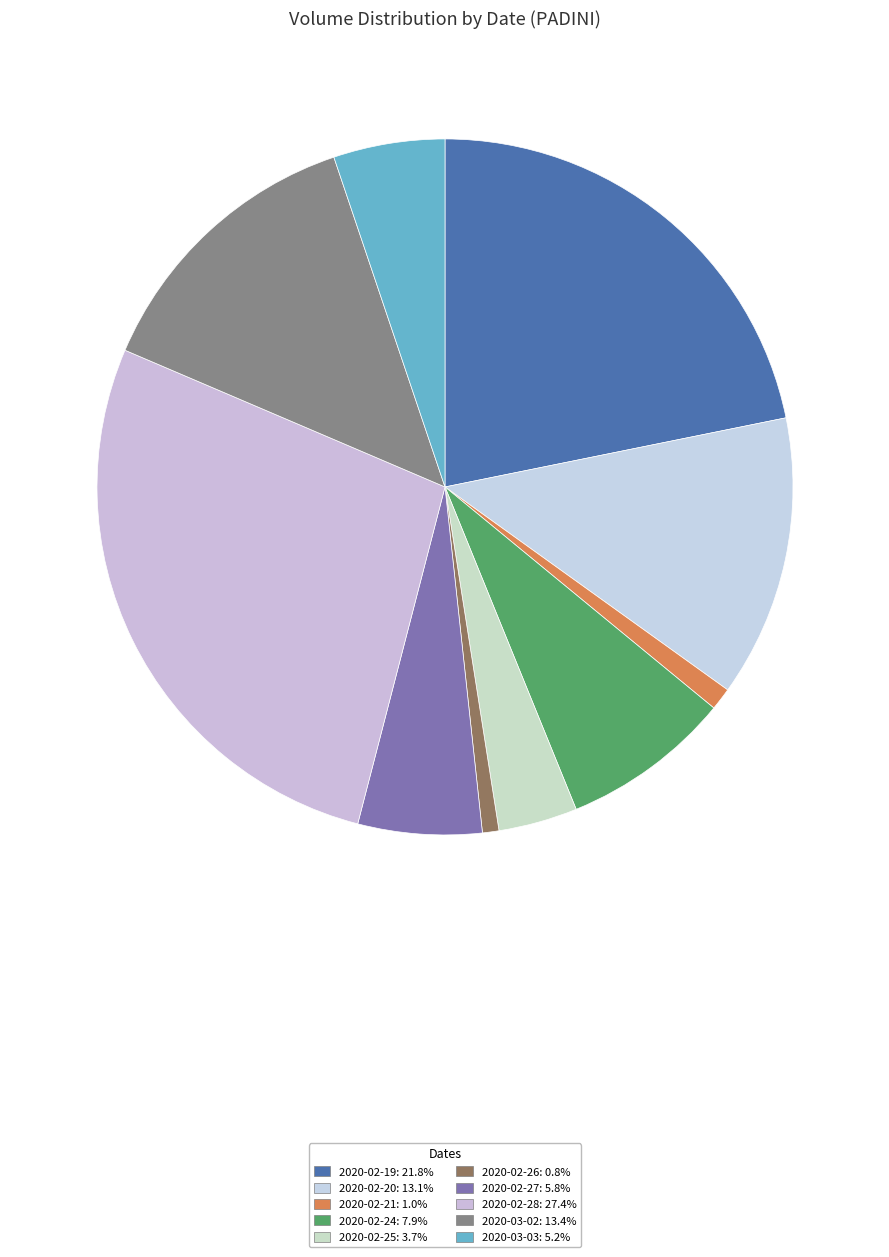

Count the number of slices in the pie.

10